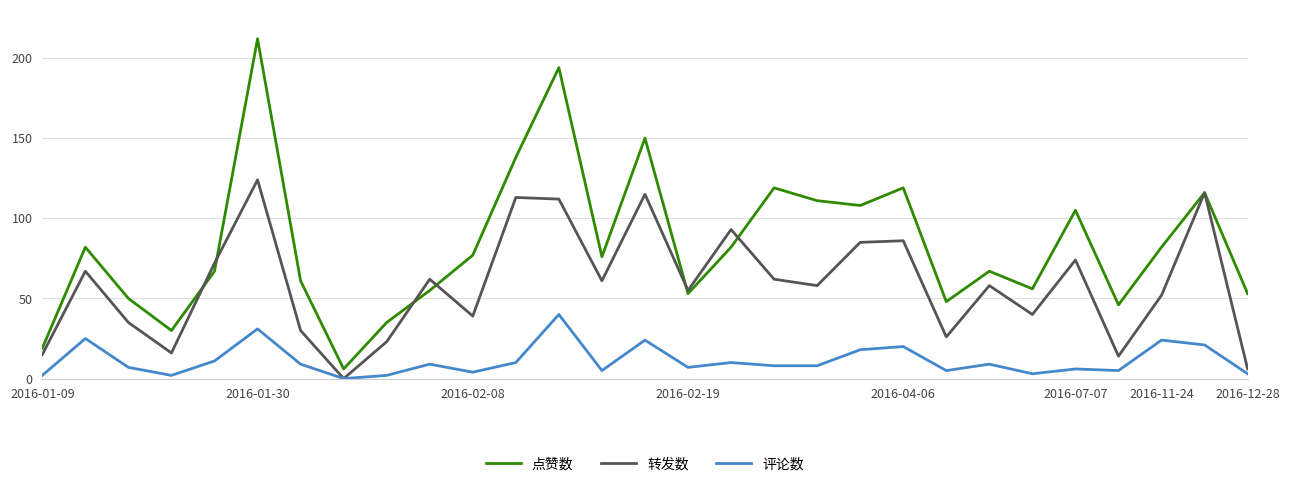

True or false: 点赞数 and 评论数 cross at least once.

False